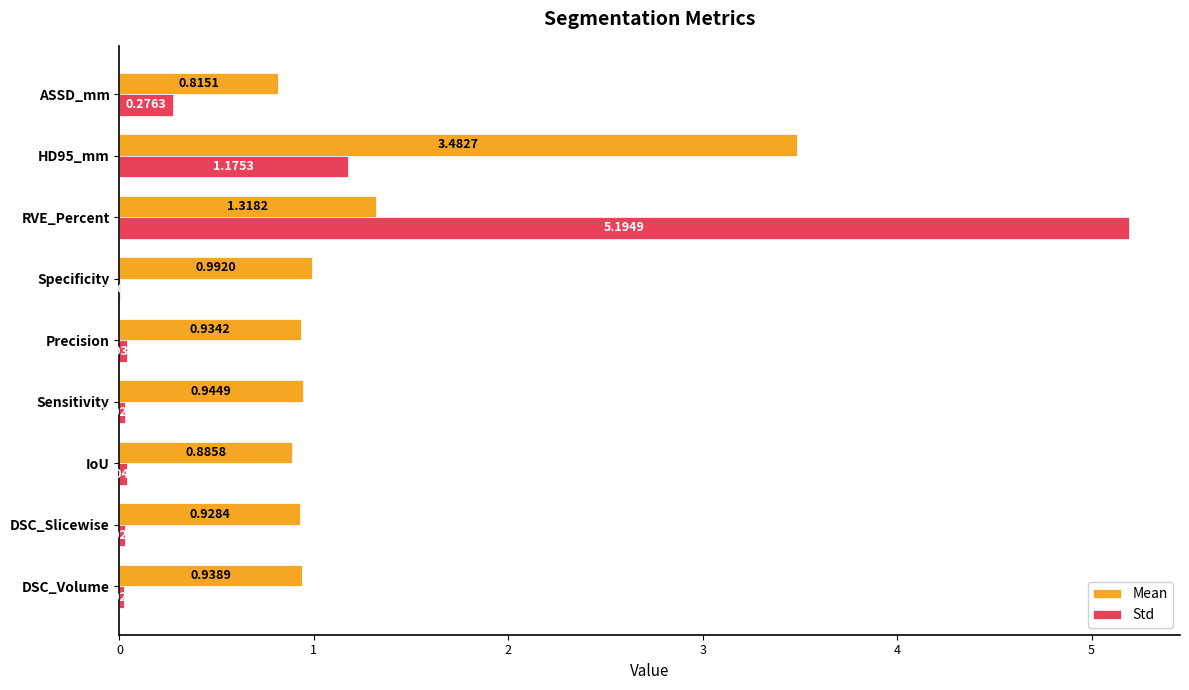

Which label corresponds to the largest value in the chart?

RVE_Percent